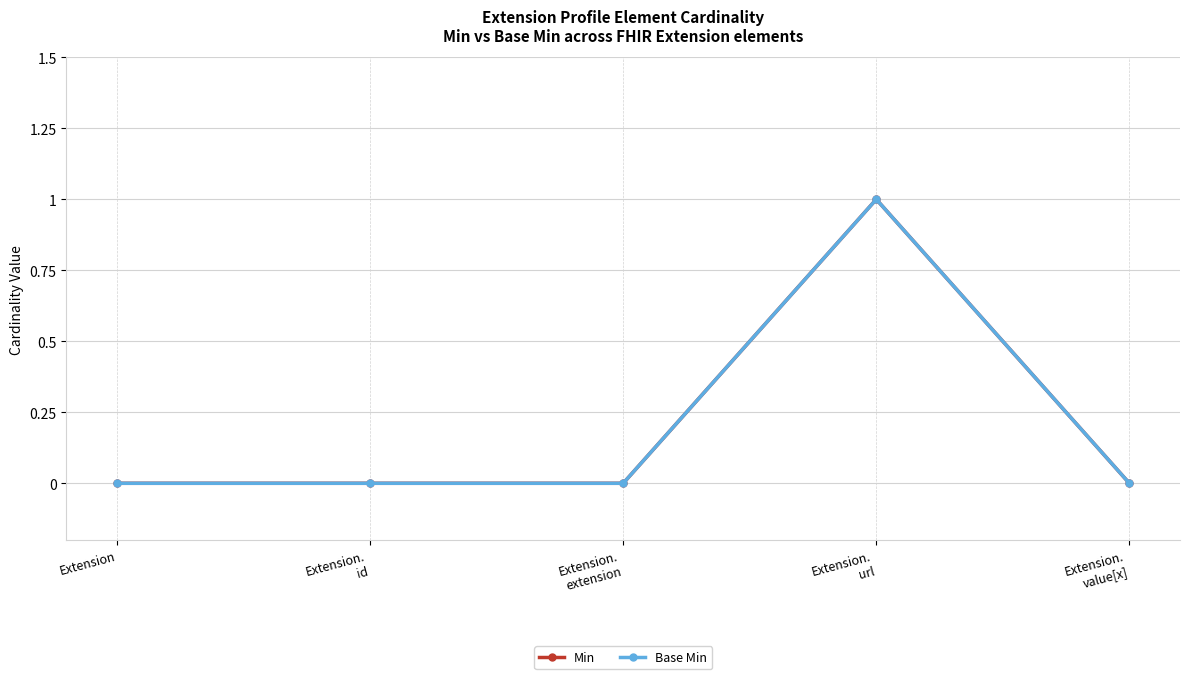

Which has a higher value, Extension.
url or Extension.
extension?

Extension.
url